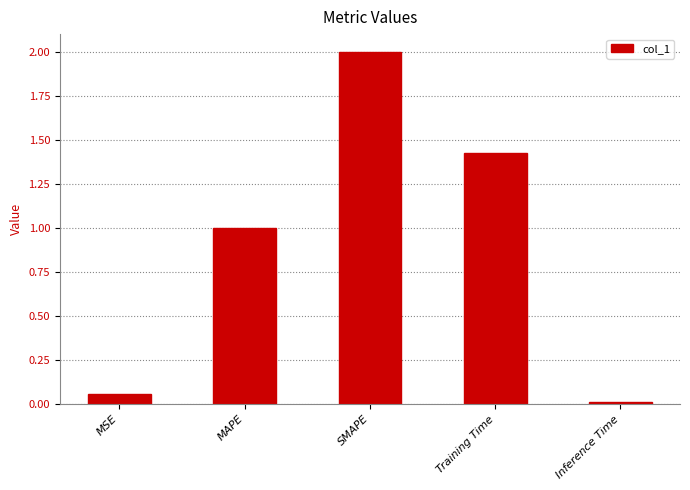

What is the label of the 1st bar from the right?

Inference Time